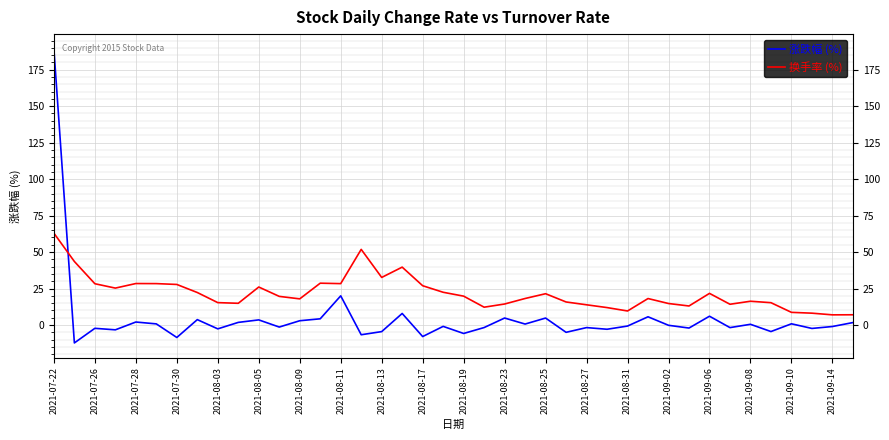

Does the chart display data point markers on the line(s)?

No